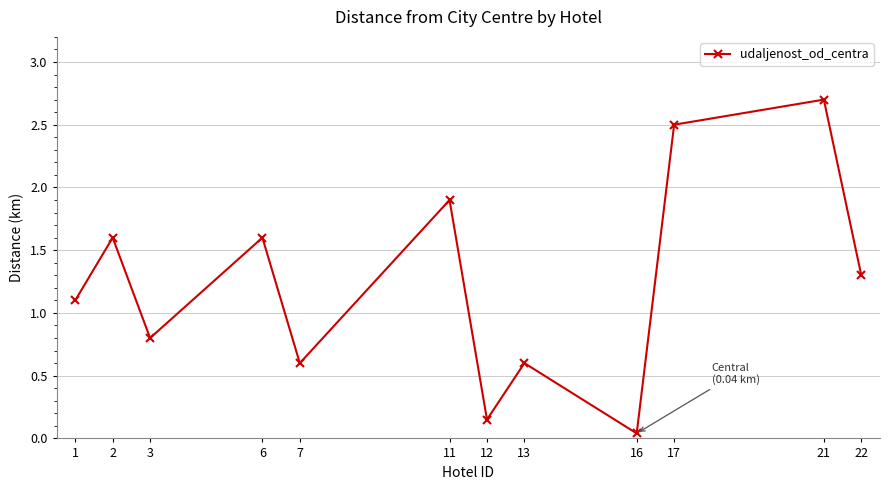

What is the sum of all values?

14.9